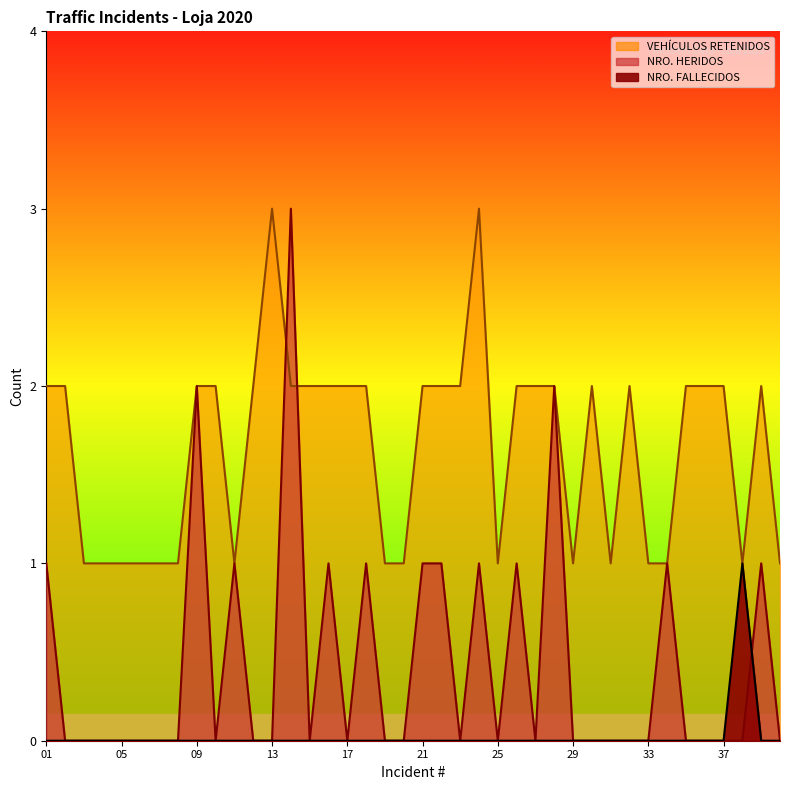

List the series in order of their peak value, lowest first.

NRO. FALLECIDOS, NRO. HERIDOS, VEHÍCULOS RETENIDOS